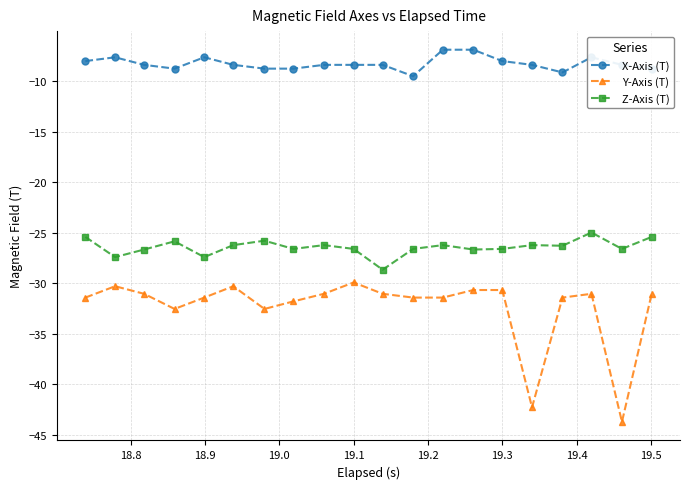

Count the number of categories in the chart.

20